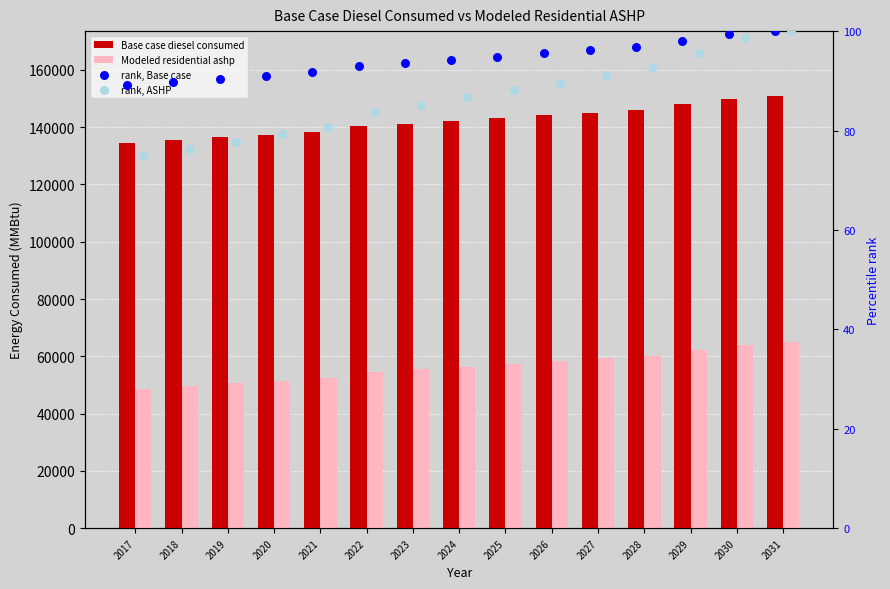

Which series reaches the minimum Y coordinate?

rank, ASHP